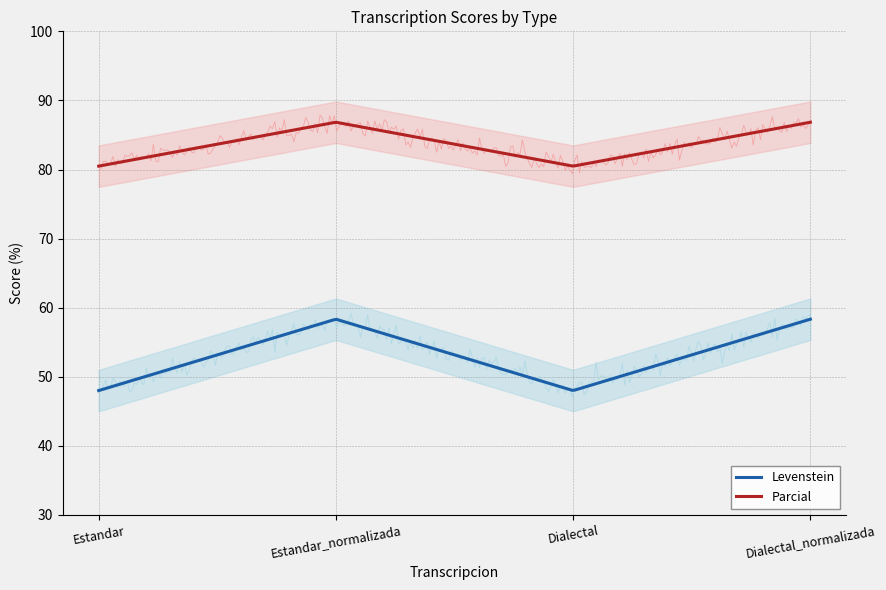

In Parcial, how many points are higher than both neighbors (excluding endpoints)?

1